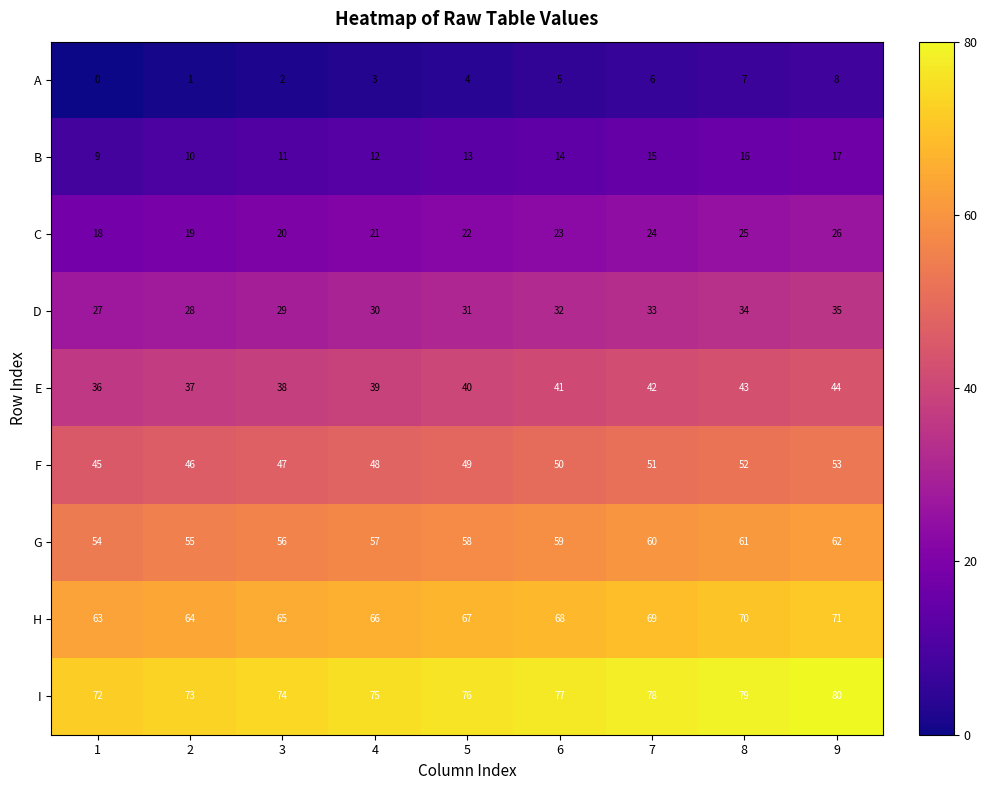

Rank the series by their maximum value, from lowest to highest.

A, B, C, D, E, F, G, H, I